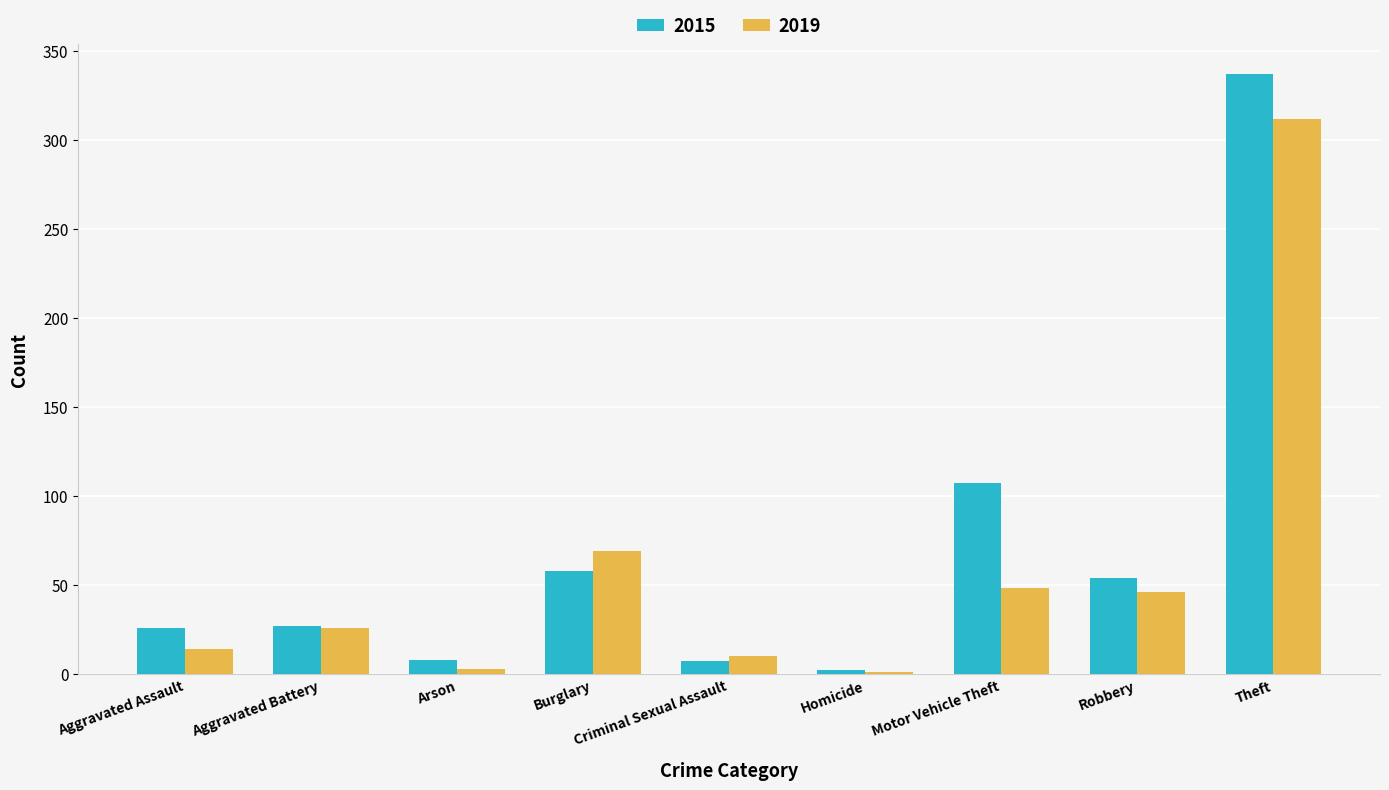

What is the maximum value for 2019?

312